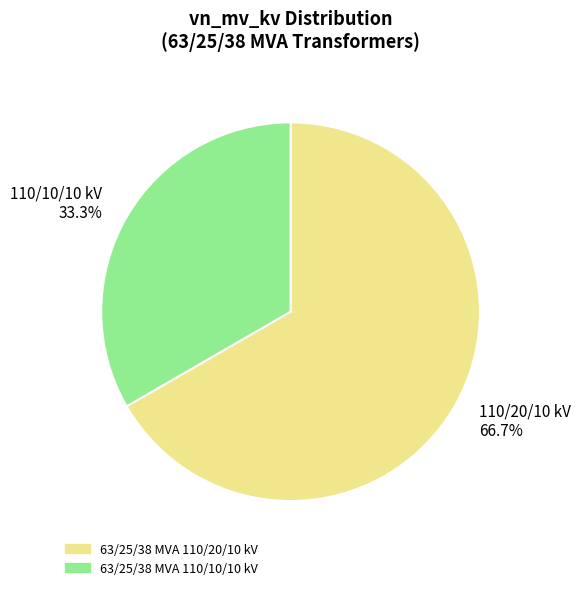

Rank the categories by value from highest to lowest.

110/20/10 kV 66.7%, 110/10/10 kV 33.3%